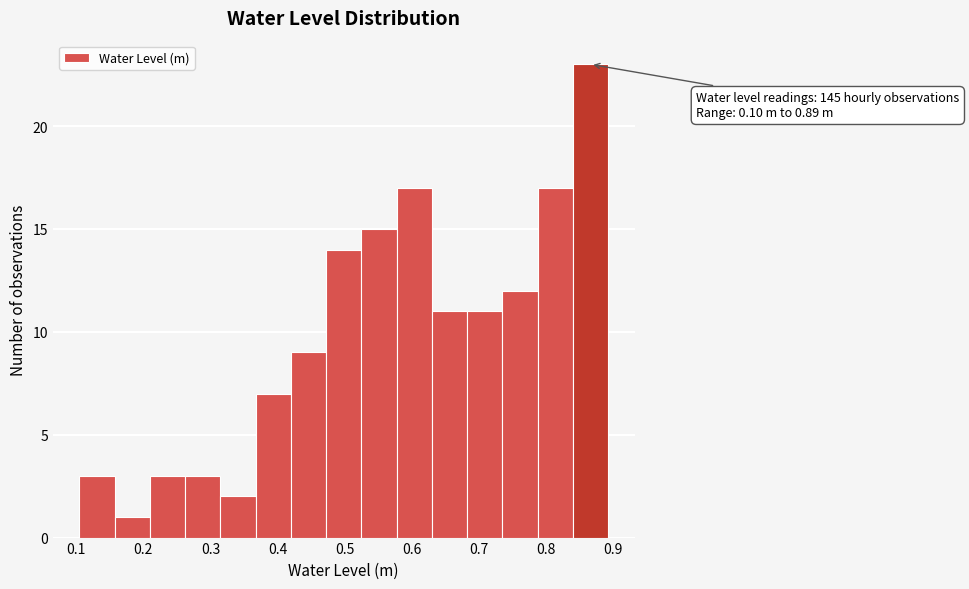

Which range on the x-axis has the tallest bar?

0.84 to 0.89